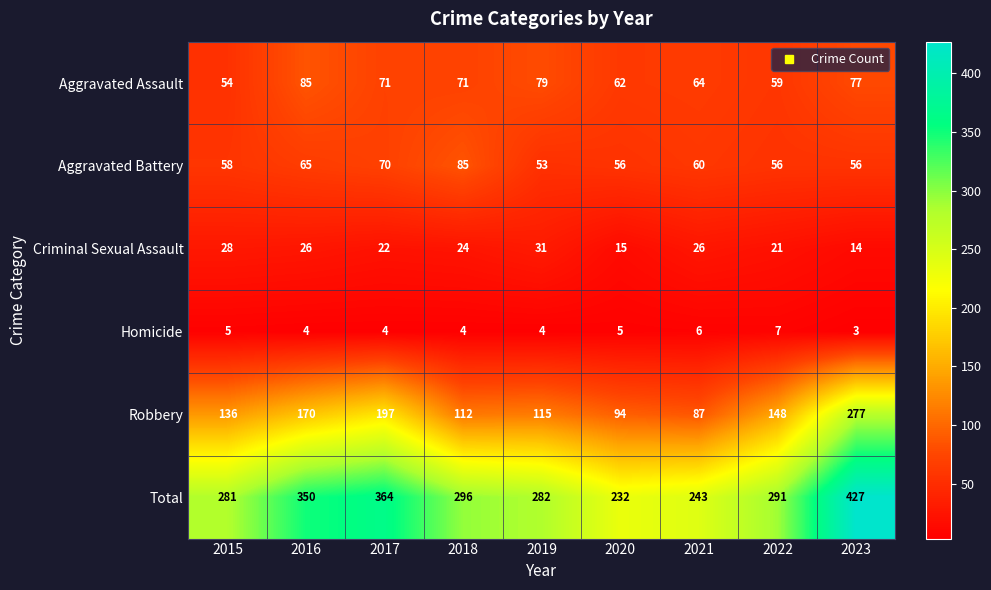

At which label does Aggravated Assault reach its peak?

2016